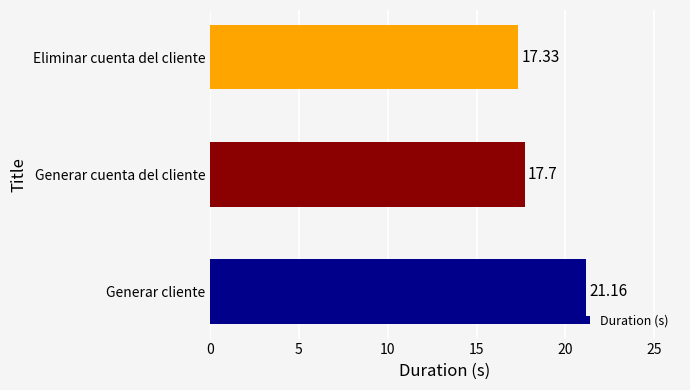

Rank the categories by value from highest to lowest.

Generar cliente, Generar cuenta del cliente, Eliminar cuenta del cliente